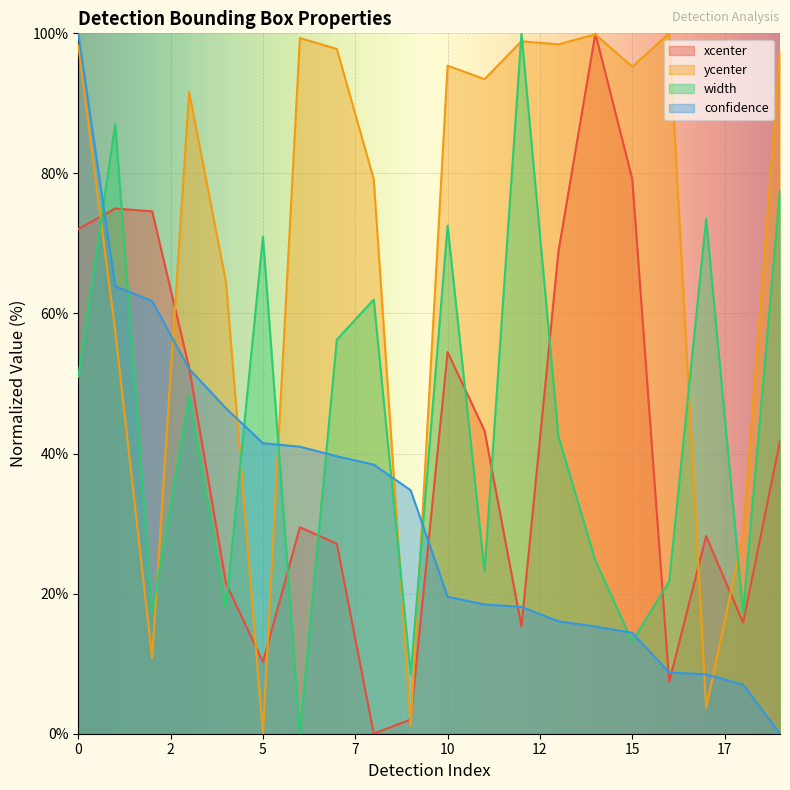

How many interior local peaks does the ycenter series have?

6